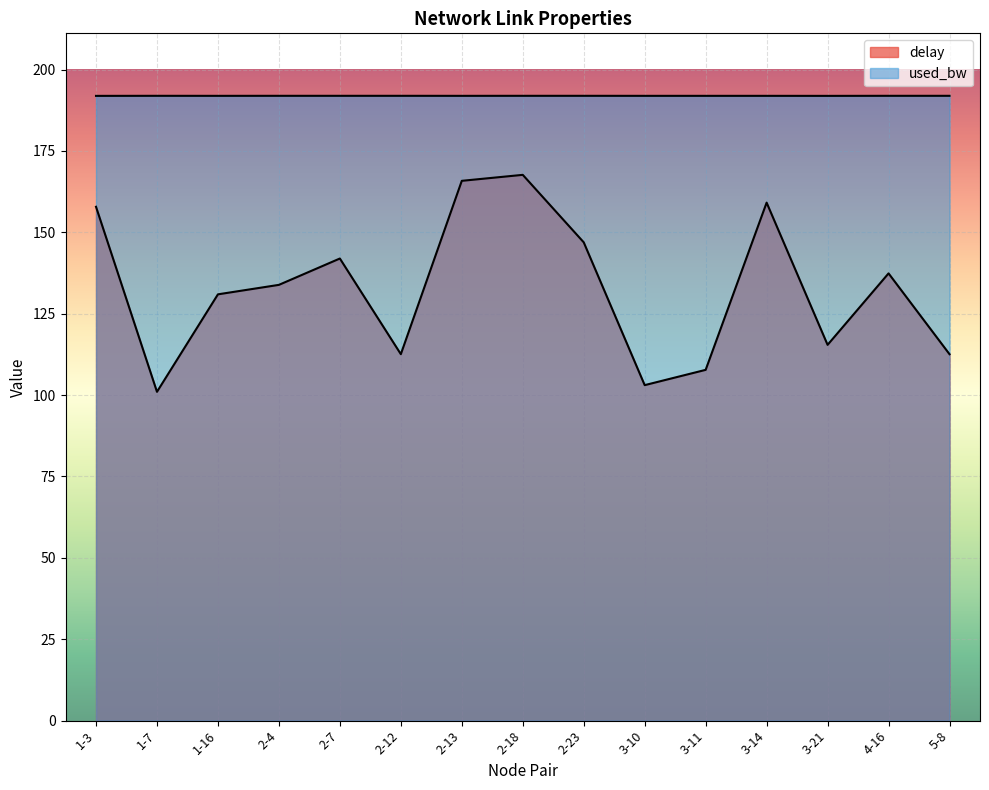

True or false: delay has more than 0 points higher than both neighbors.

True